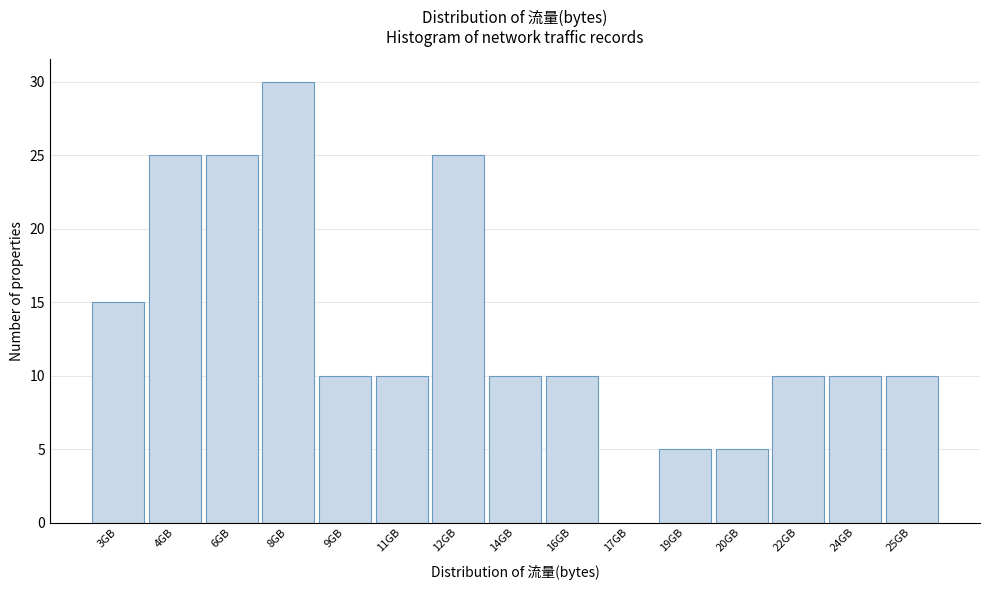

Reading left to right, transcribe all the data shown in this chart.

3GB=15	4GB=25	6GB=25	8GB=30	9GB=10	11GB=10	12GB=25	14GB=10	16GB=10	17GB=0	19GB=5	20GB=5	22GB=10	24GB=10	25GB=10